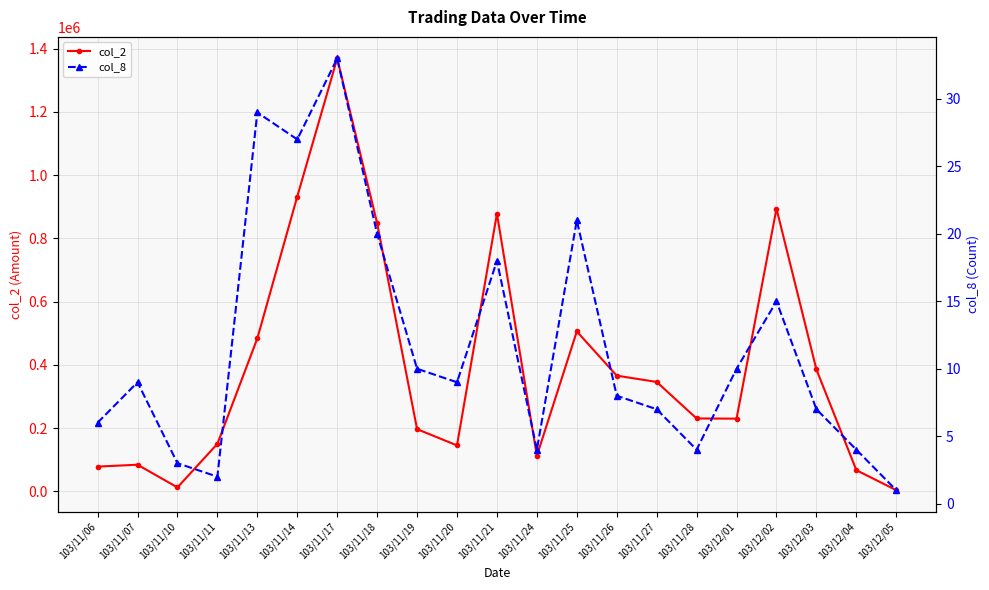

Which category has the highest value in the col_8 series?

103/11/17